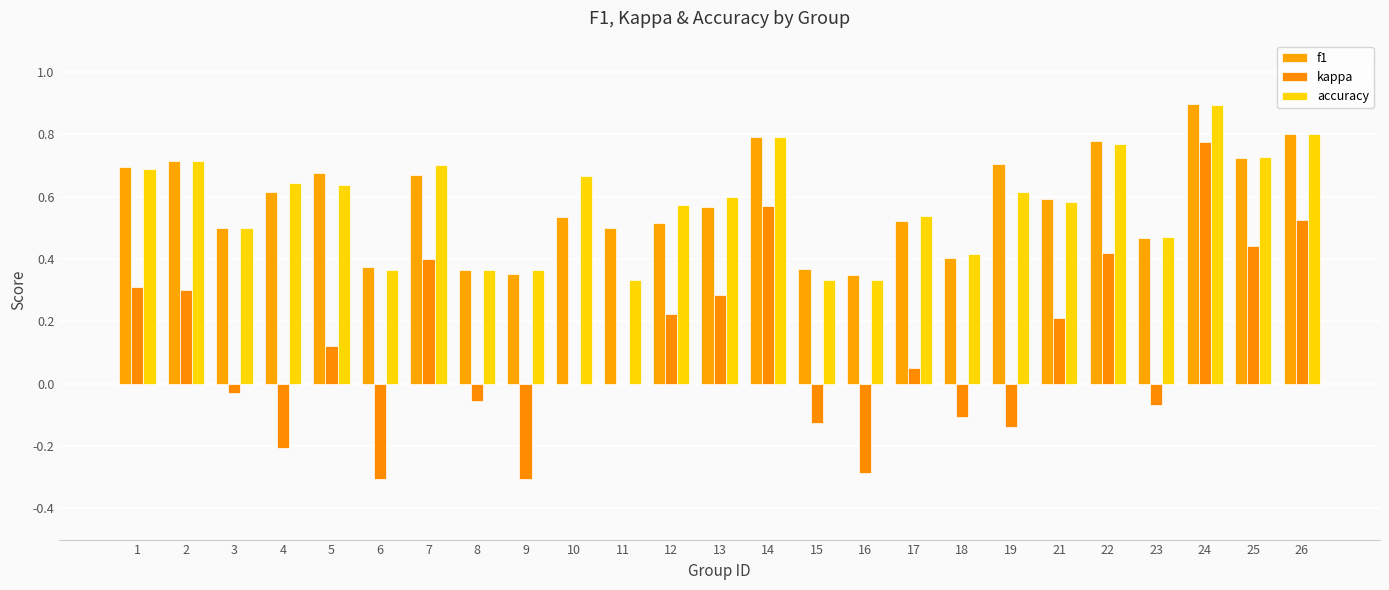

What are all the series names shown in the legend?

f1, kappa, accuracy